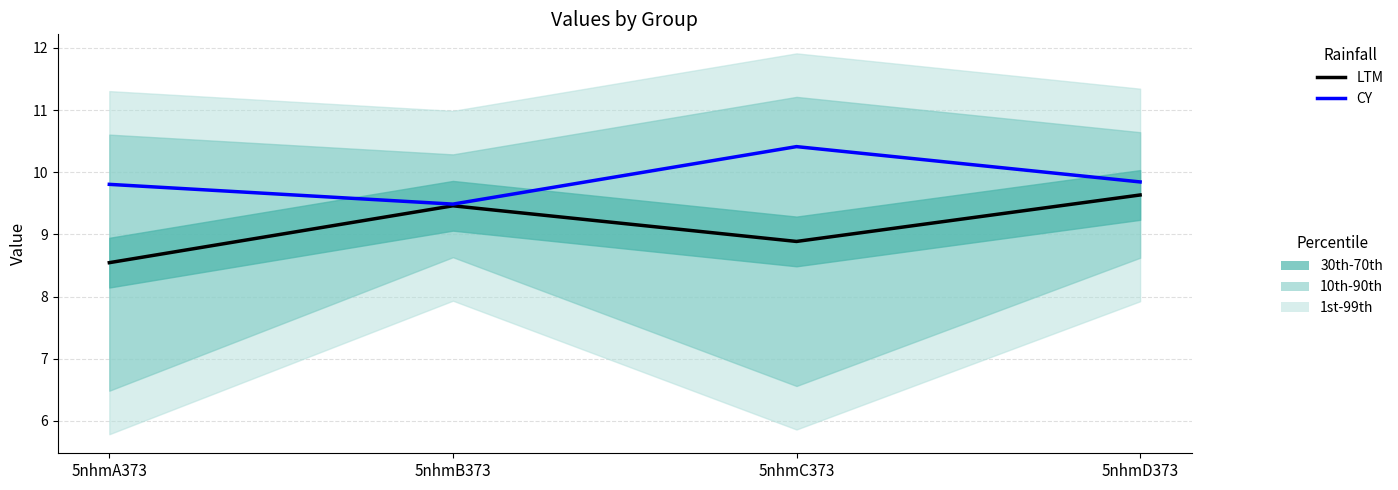

Rank the series at 5nhmD373 from lowest to highest value.

LTM, CY